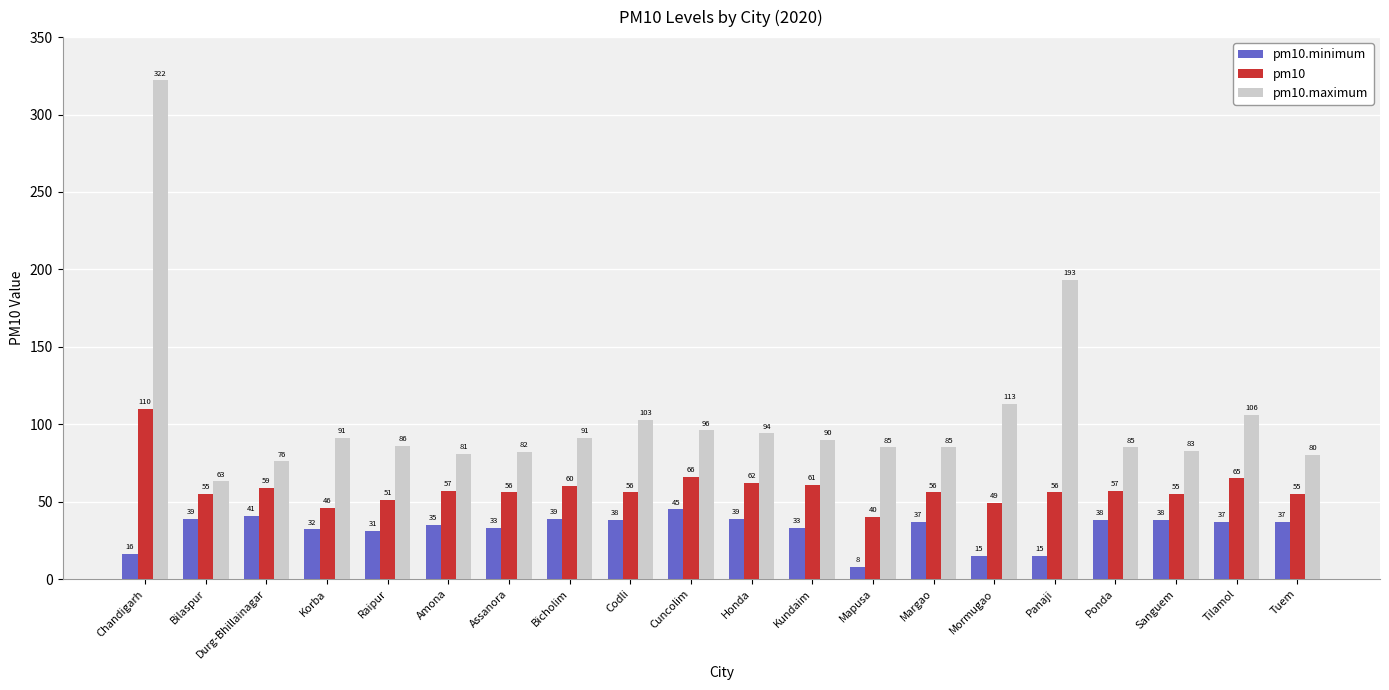

List the series in order of their overall mean, lowest first.

pm10.minimum, pm10, pm10.maximum